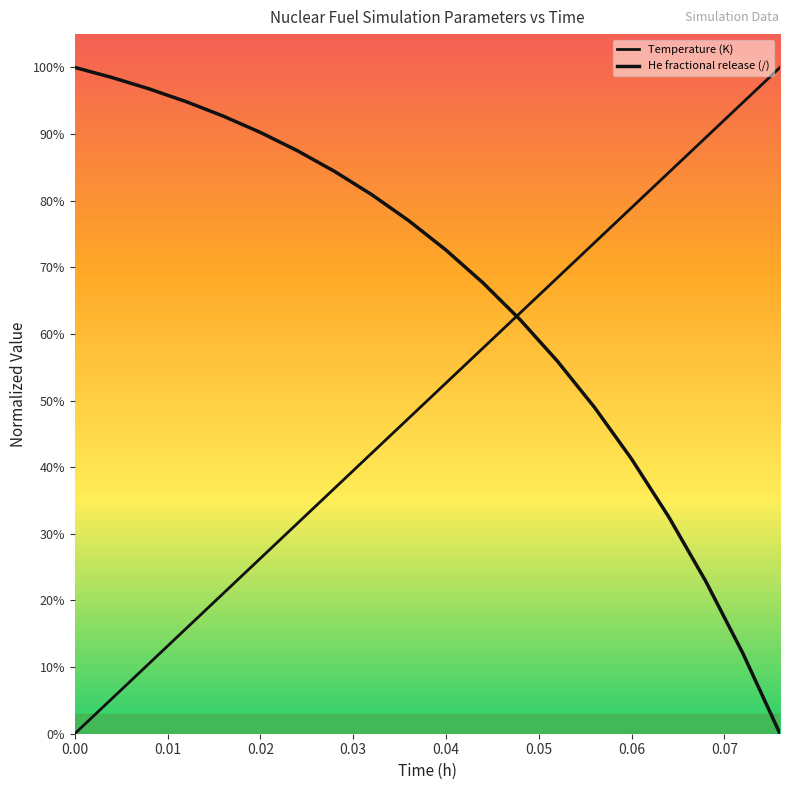

Rank the series by their maximum value, from highest to lowest.

Temperature (K), He fractional release (/)